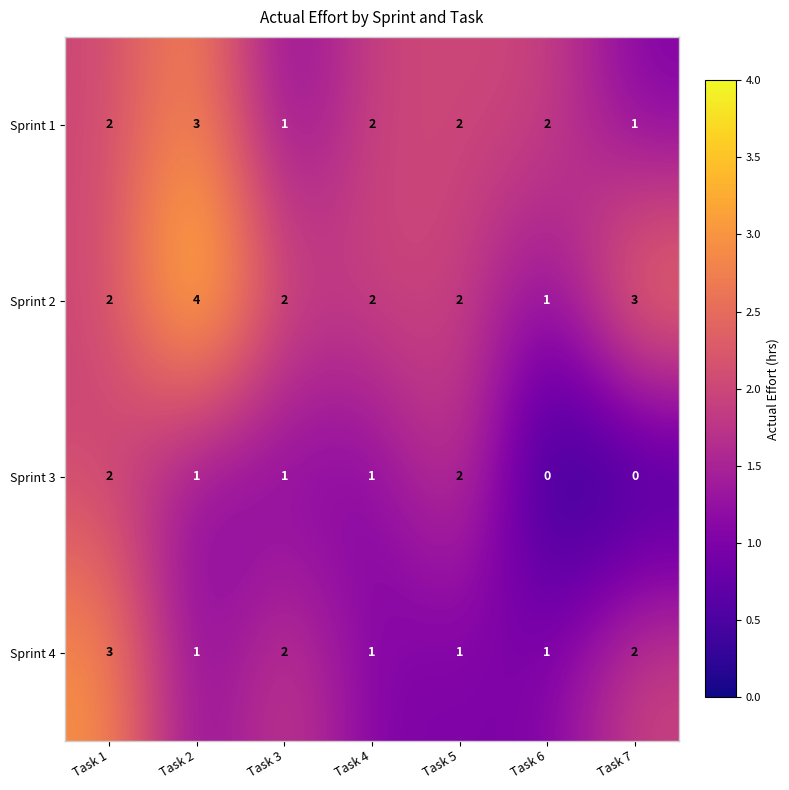

How many values in the Sprint 3 series are below 1?

2